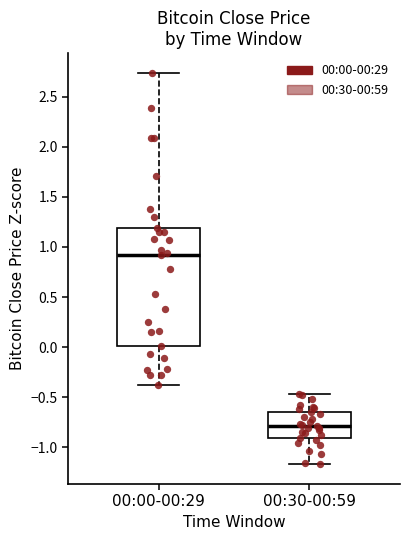

Reading left to right, transcribe this box plot: for each box, give where its median line is, the range the box spans, and where its two whiskers end, as read against the y-axis. The values are not printed on the chart, so give them approximately, as read against the axis.

00:00-00:29: median 0.90, box 0.00 to 1.20, whiskers -0.35 to 2.75
00:30-00:59: median -0.80, box -0.90 to -0.65, whiskers -1.15 to -0.45